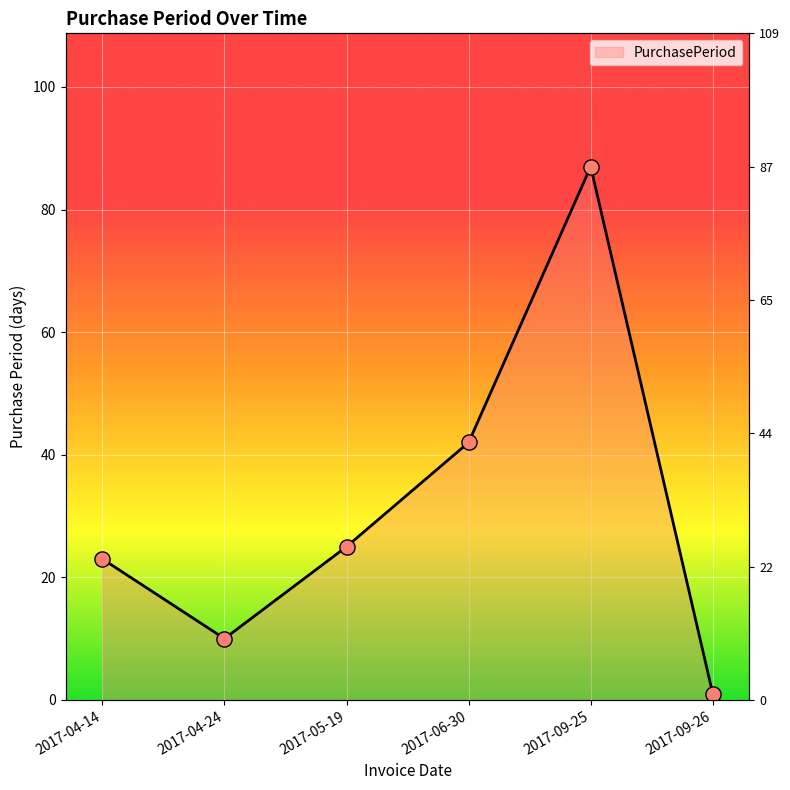

Which has a higher value, 2017-04-24 or 2017-05-19?

2017-05-19